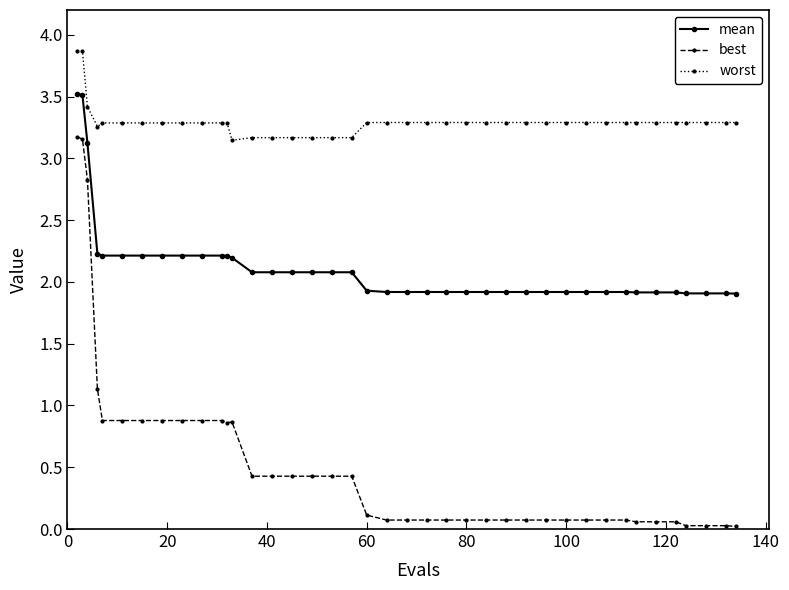

Which series has the largest range (max minus min)?

best